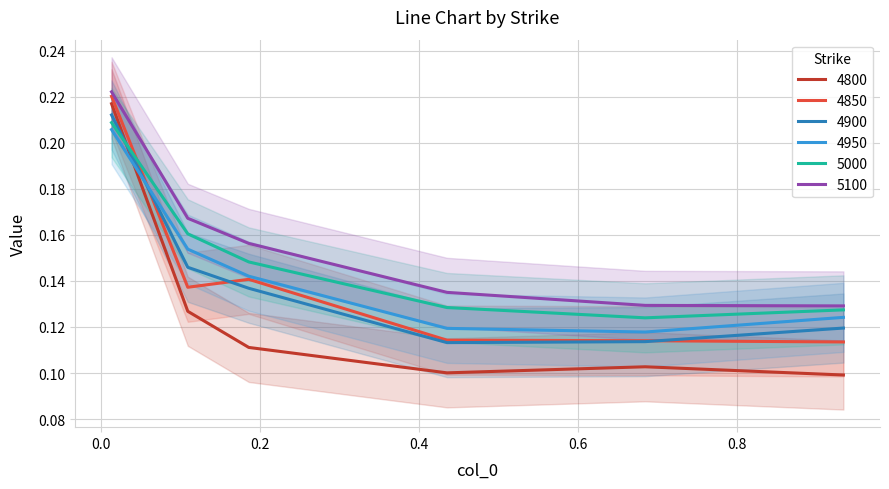

Between 0.1095890410958904 and 0.9342465753424658, which series saw the biggest shift?

5100